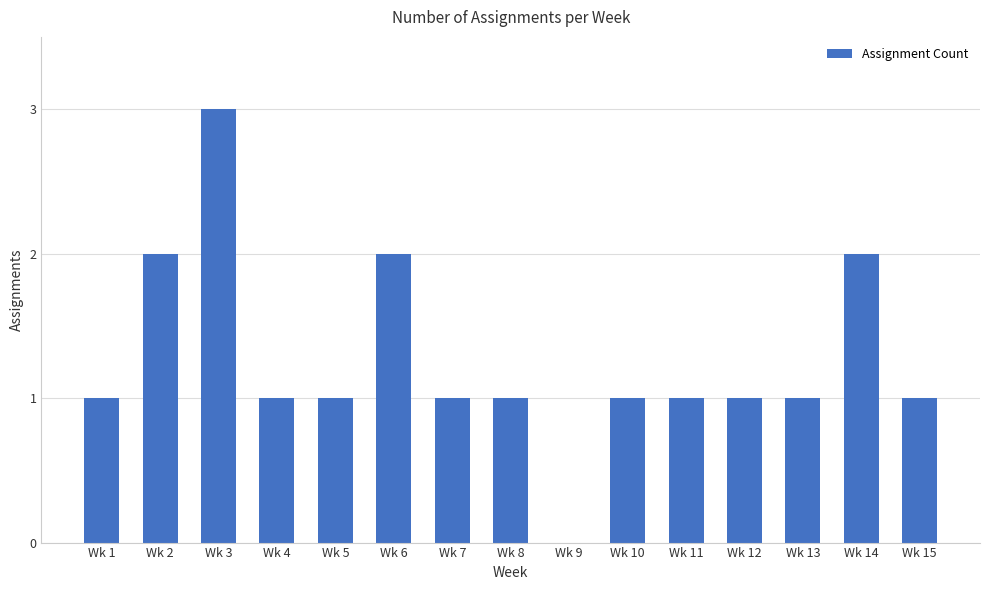

Is it true that the value at Wk 9 is 0?

True